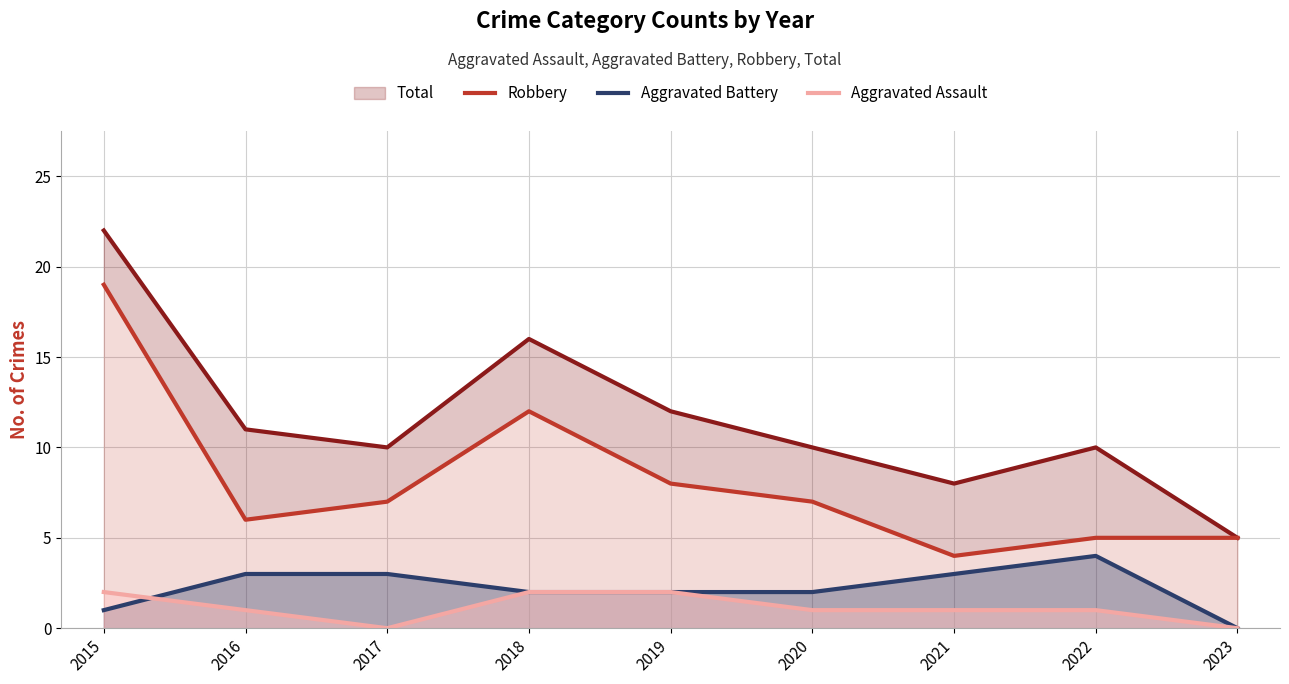

In Robbery, how many points are higher than both neighbors (excluding endpoints)?

1